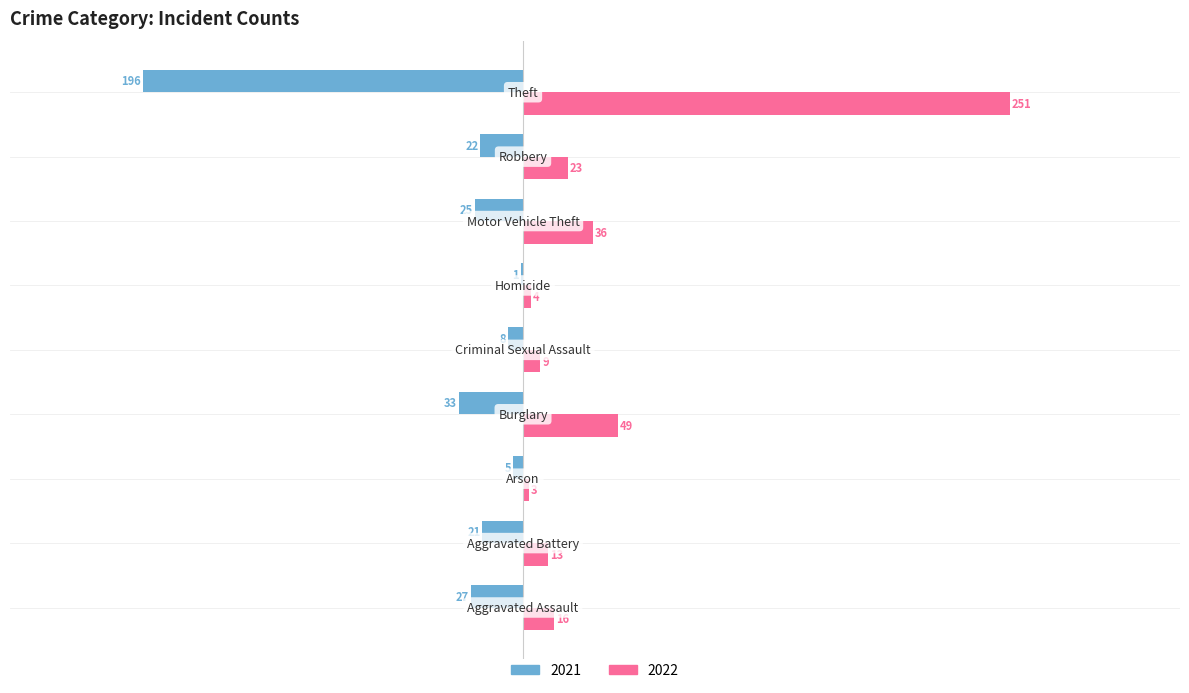

What is the sum of all 2021 values?

-338